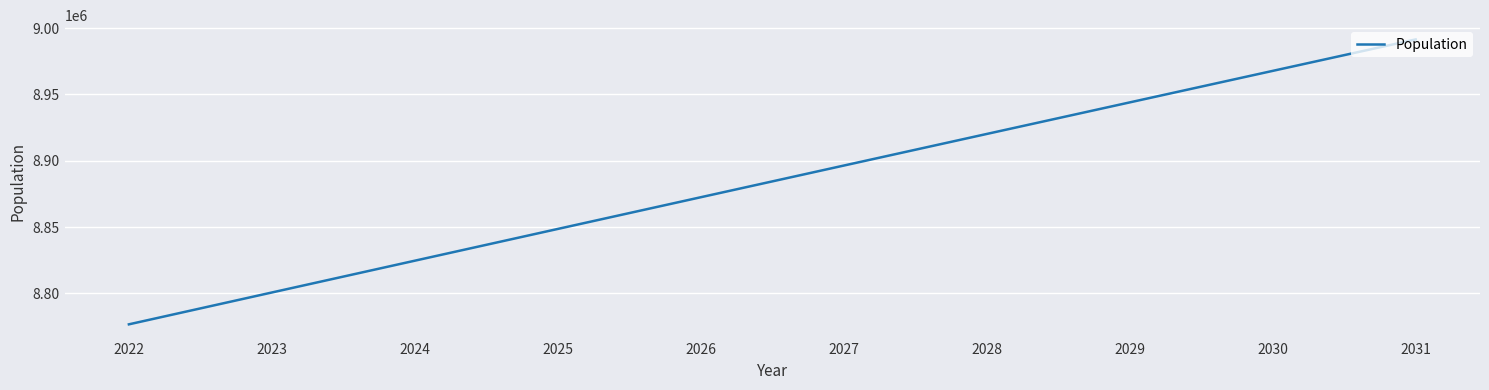

True or false: the data shows 8800724 at 2023.

True